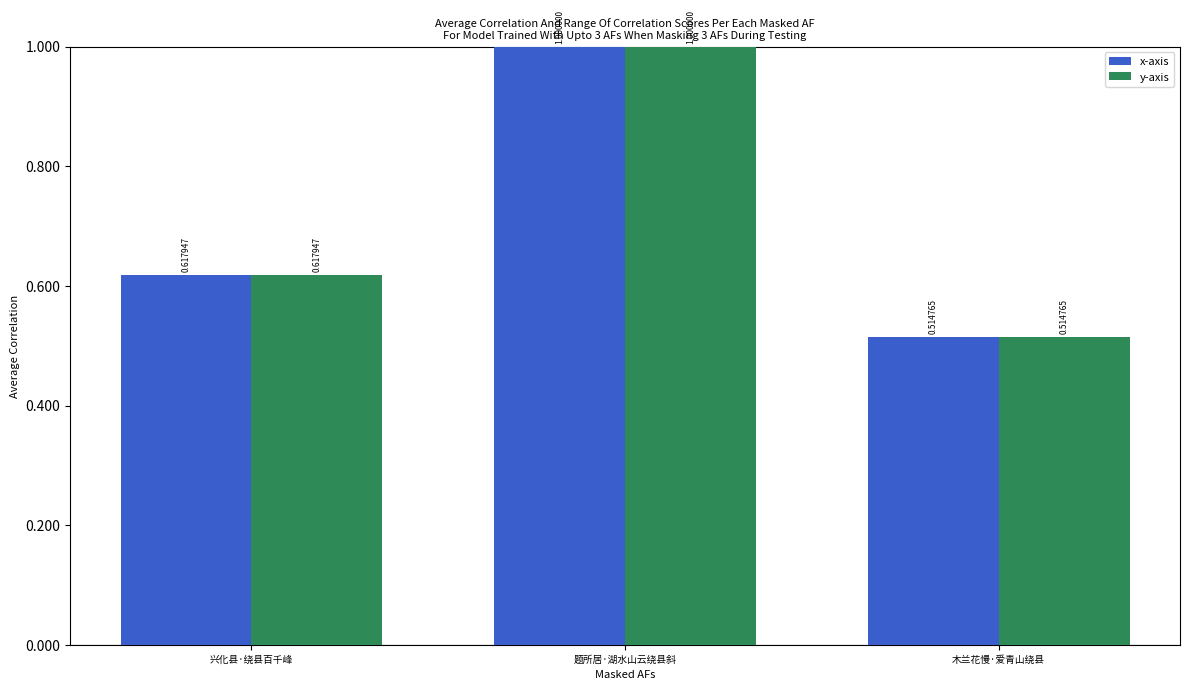

The value of x-axis at 题所居·湖水山云绕县斜 is 1.0. True or false?

True